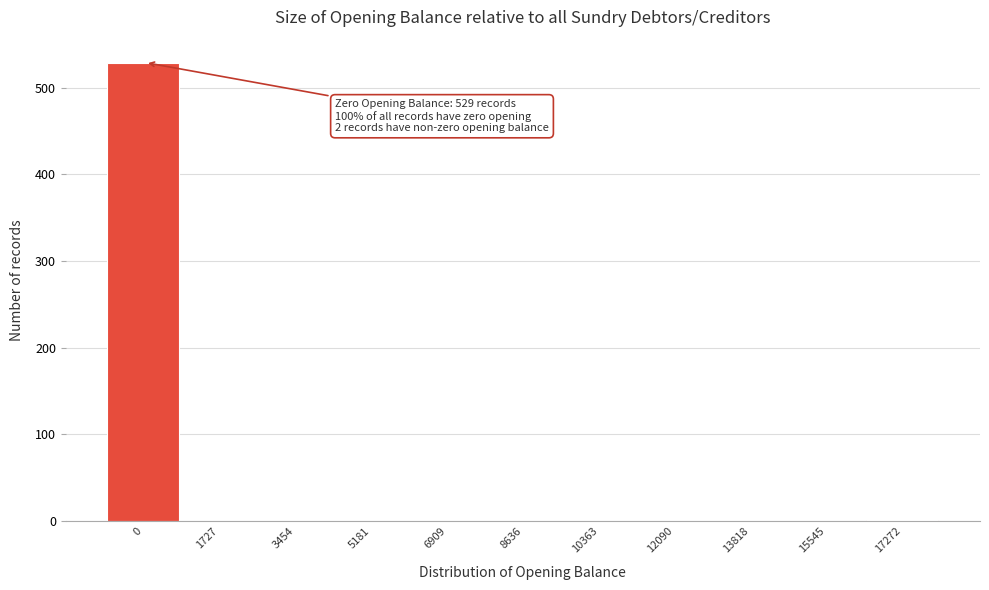

The chart shows a value of -319 at 5181. True or false?

False